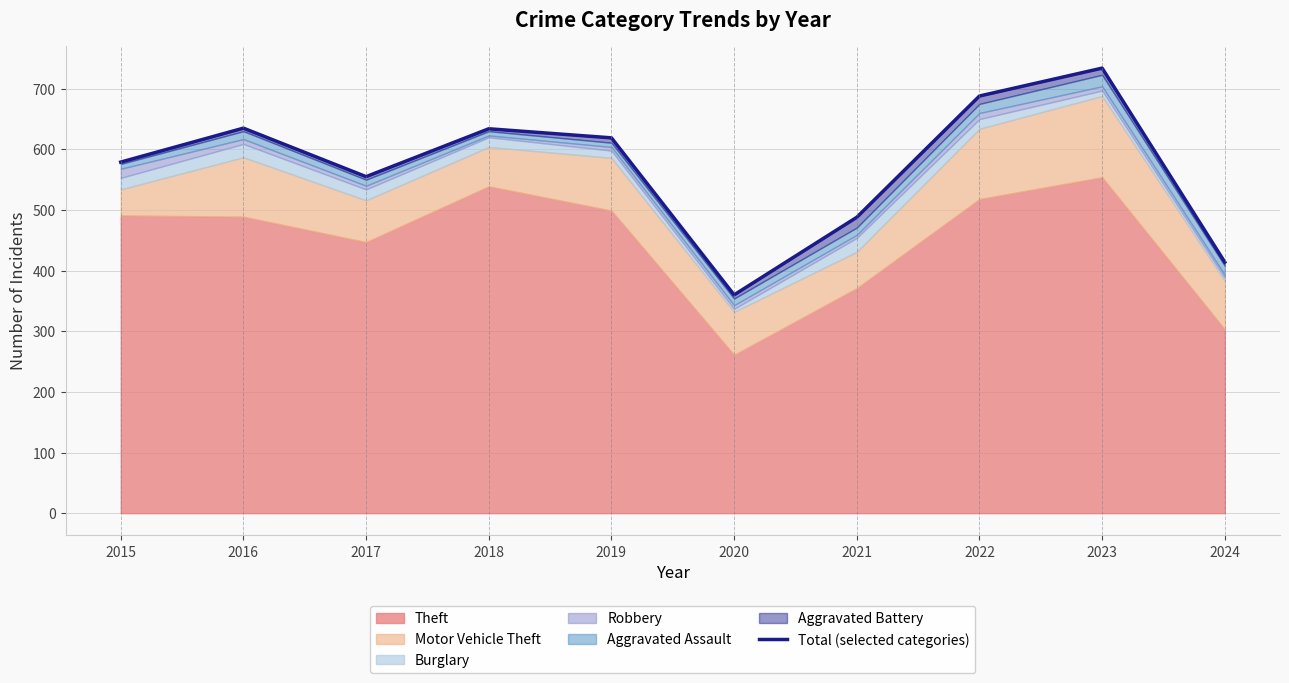

List the labels in order of value, largest first.

2023, 2022, 2016, 2018, 2019, 2015, 2017, 2021, 2024, 2020